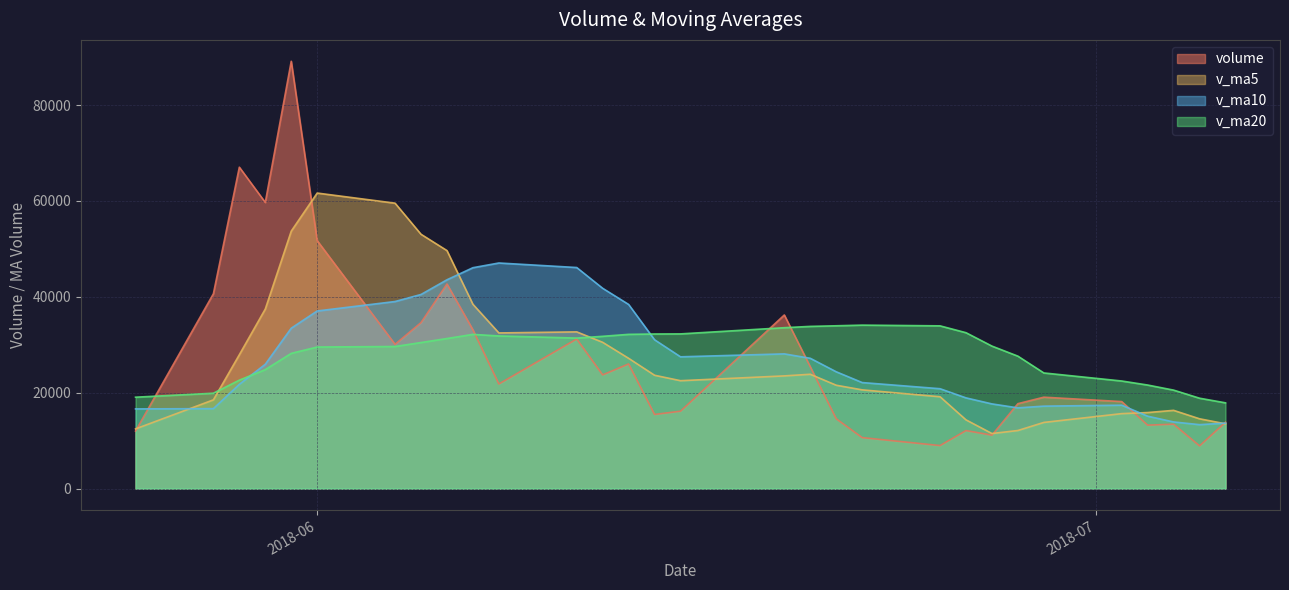

After their last crossing, which series has the higher values: v_ma10 or volume?

v_ma10